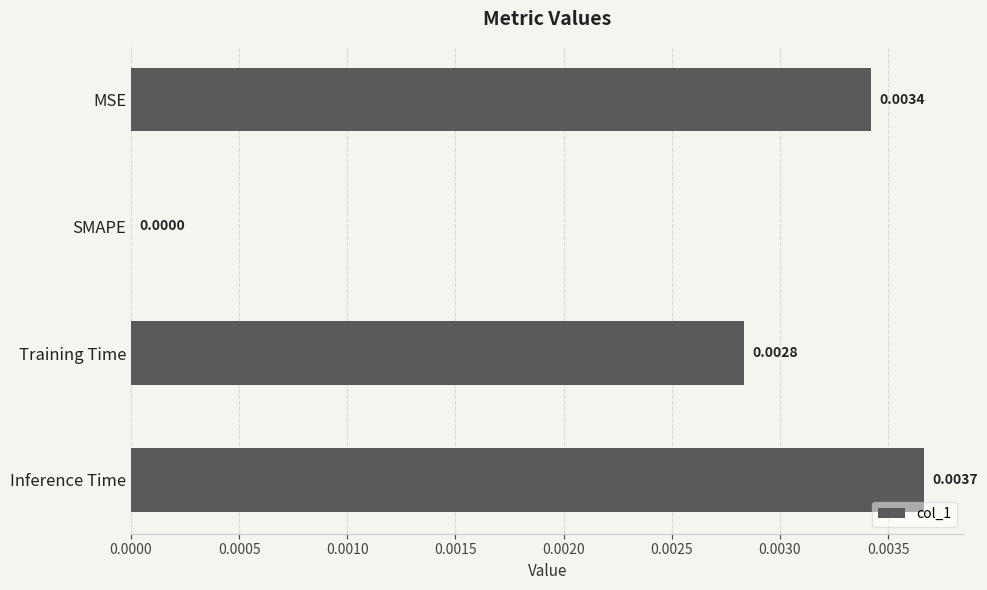

Count the values in the range 0 to 1.

4